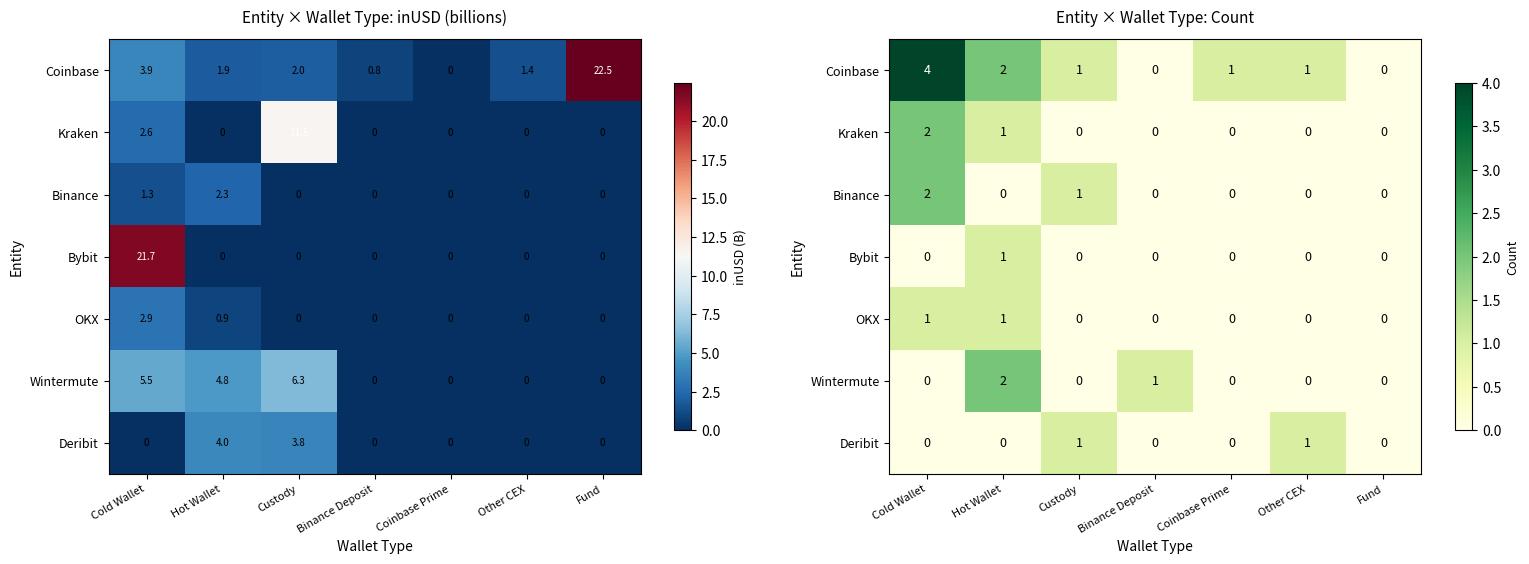

Count the number of categories in the chart.

7